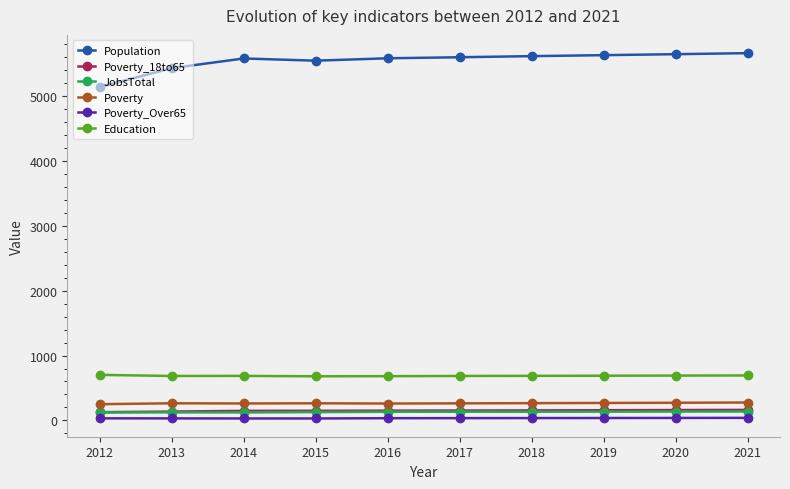

What is the sum of all Poverty values?

2645